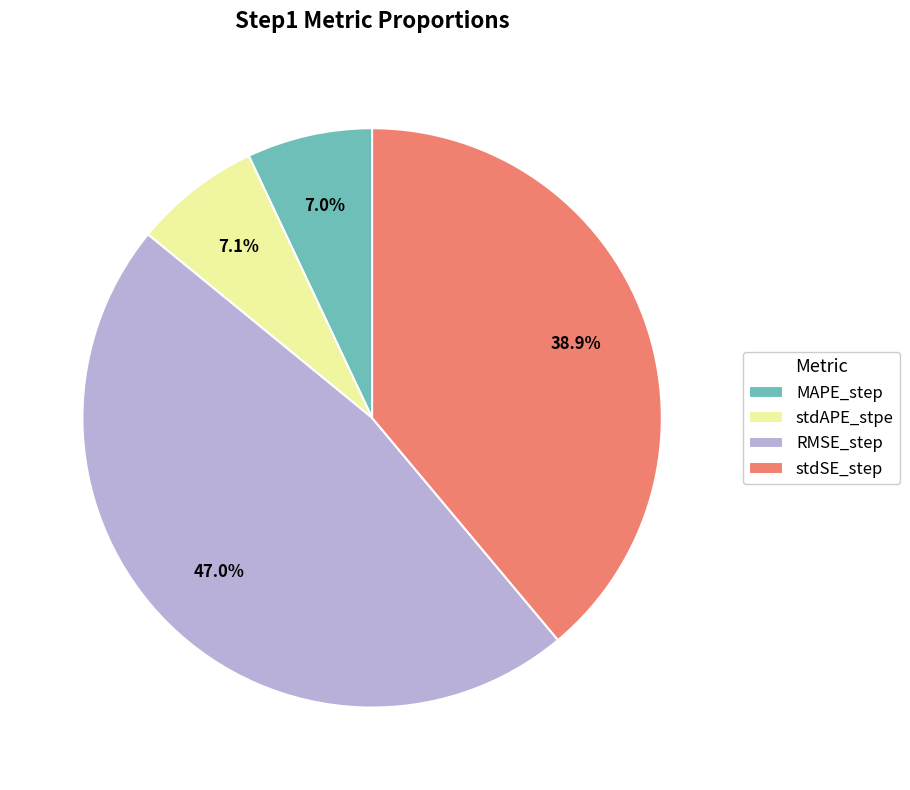

Which has a higher value, stdSE_step or RMSE_step?

RMSE_step